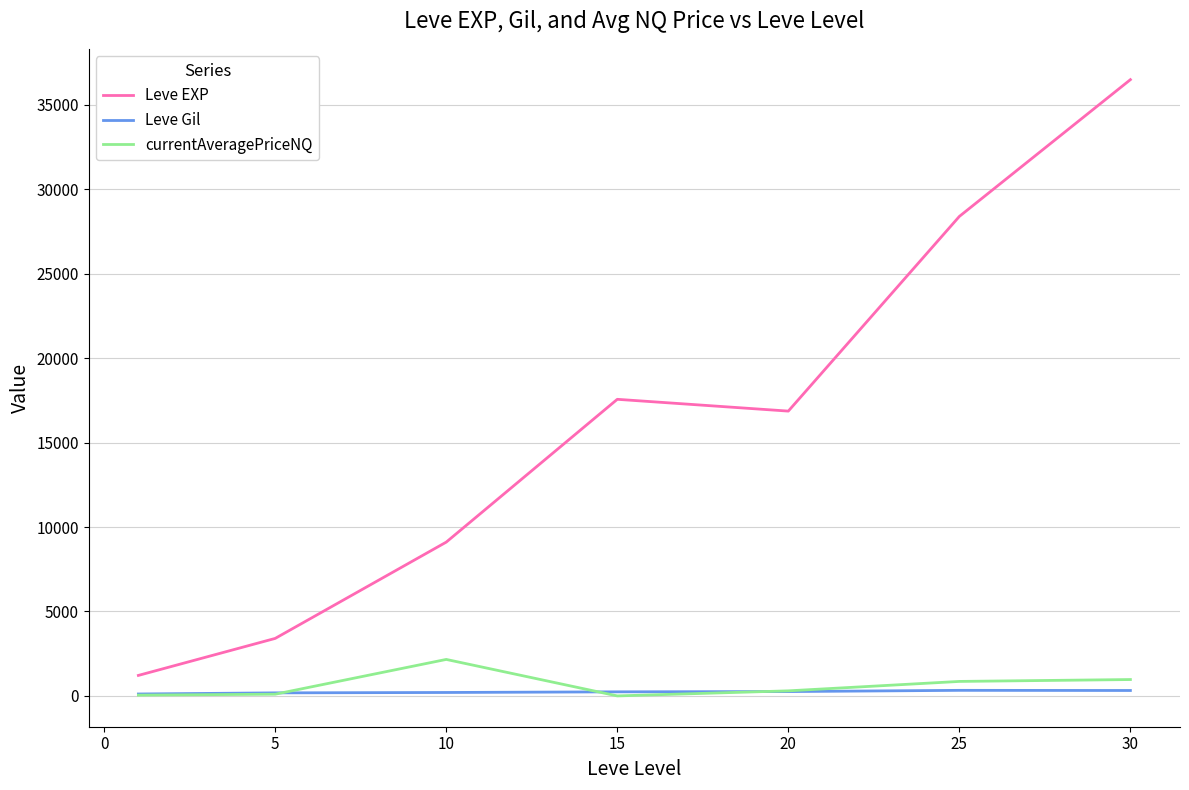

True or false: Leve EXP and currentAveragePriceNQ cross at least once.

False